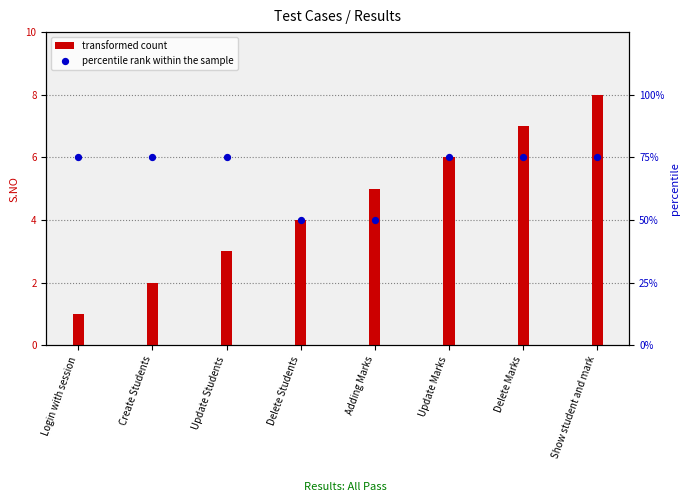

At how many categories does at least one series exceed 32?

8